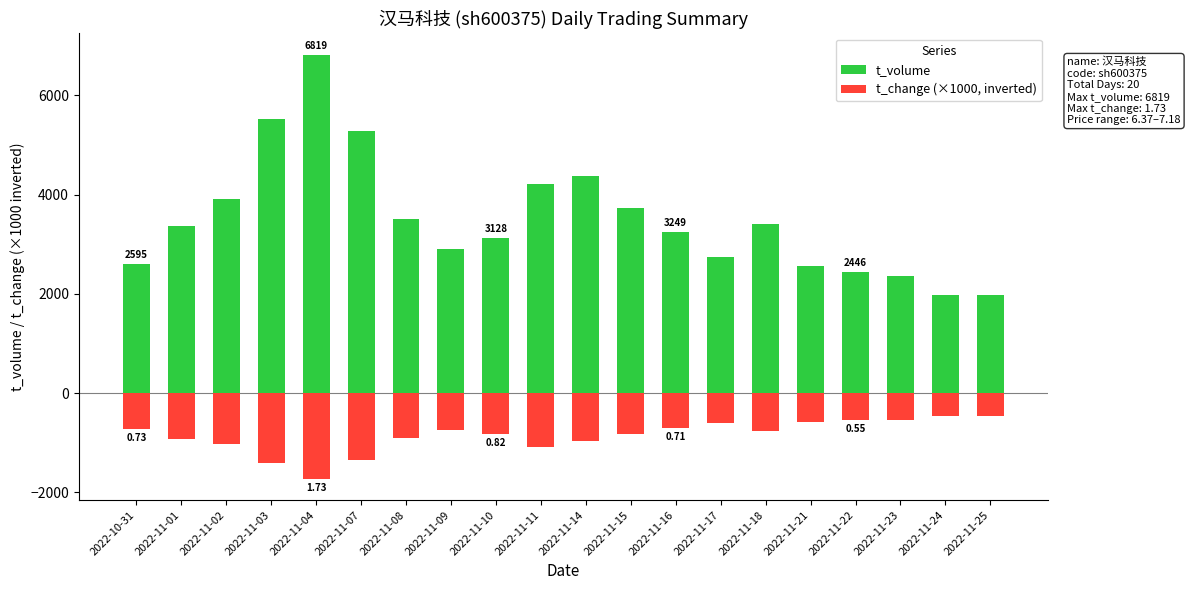

The t_volume series shows 2902 at 2022-11-09. True or false?

True